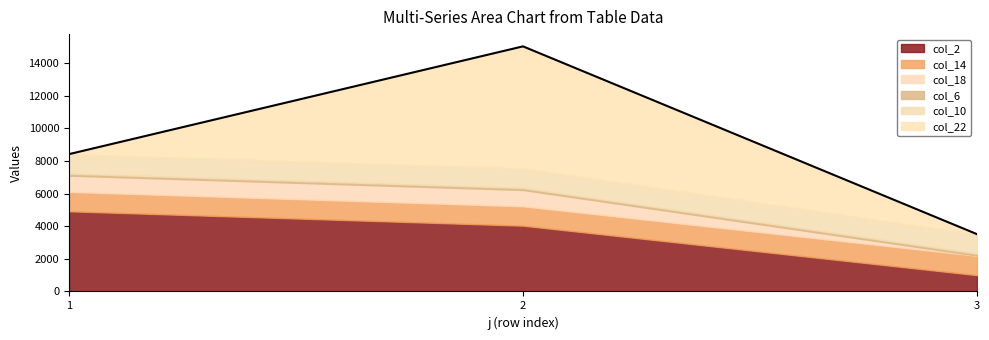

What are all the series names shown in the legend?

col_2, col_14, col_18, col_6, col_10, col_22